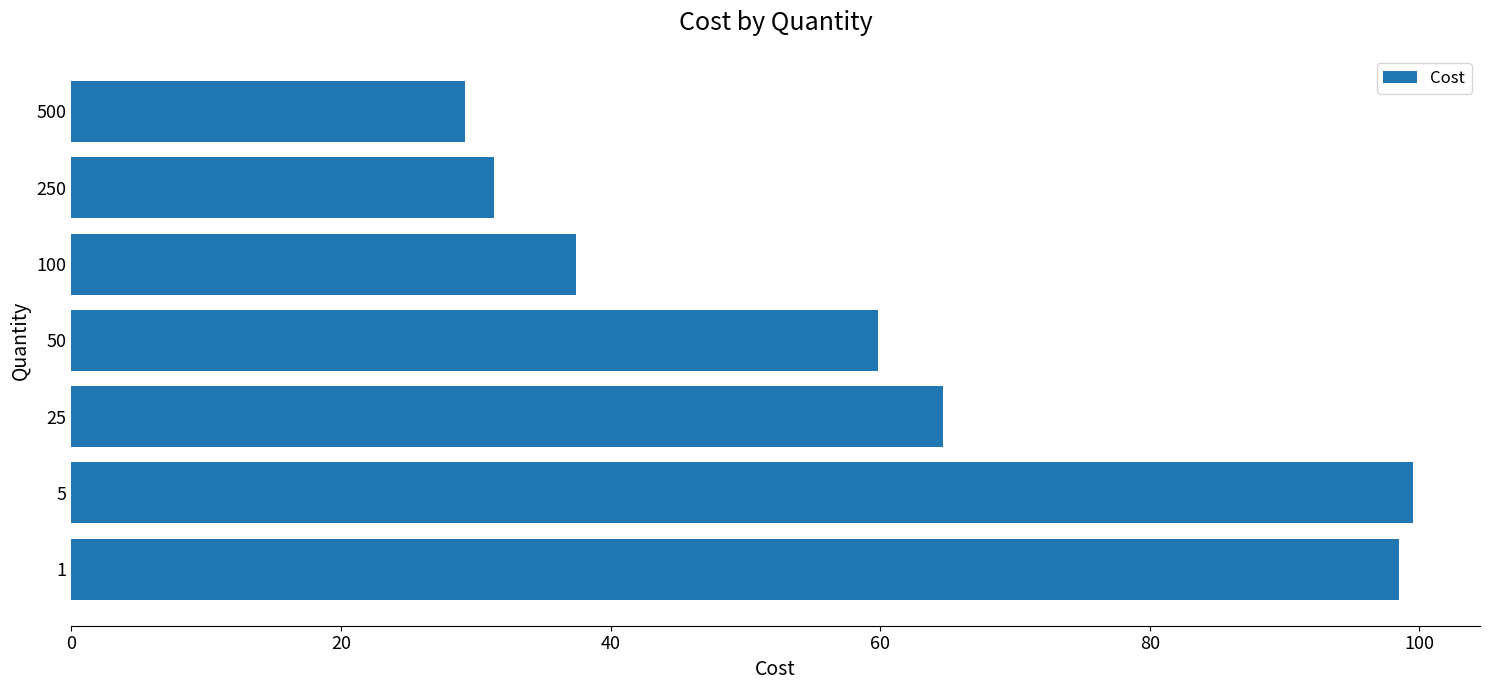

Which category has the highest value across all series?

5